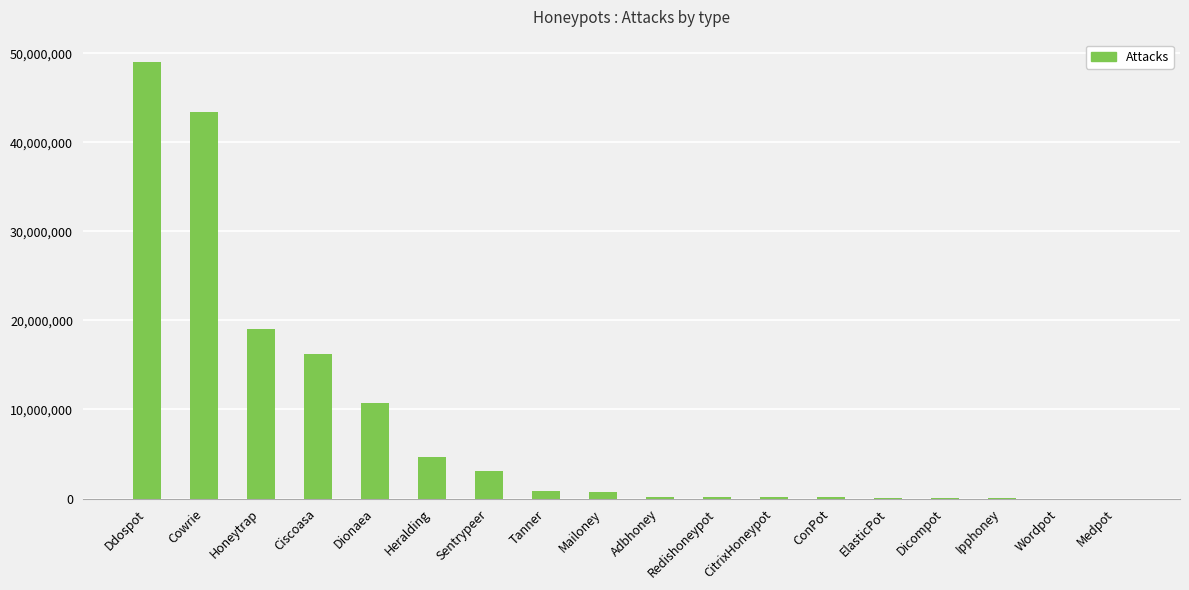

True or false: the data shows 49087062 at Ddospot.

True